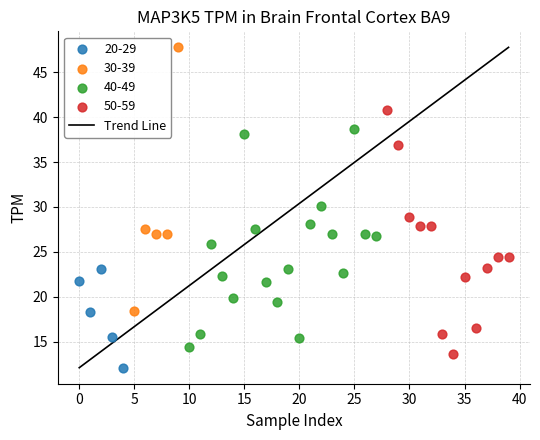

Which series reaches the minimum Y coordinate?

20-29